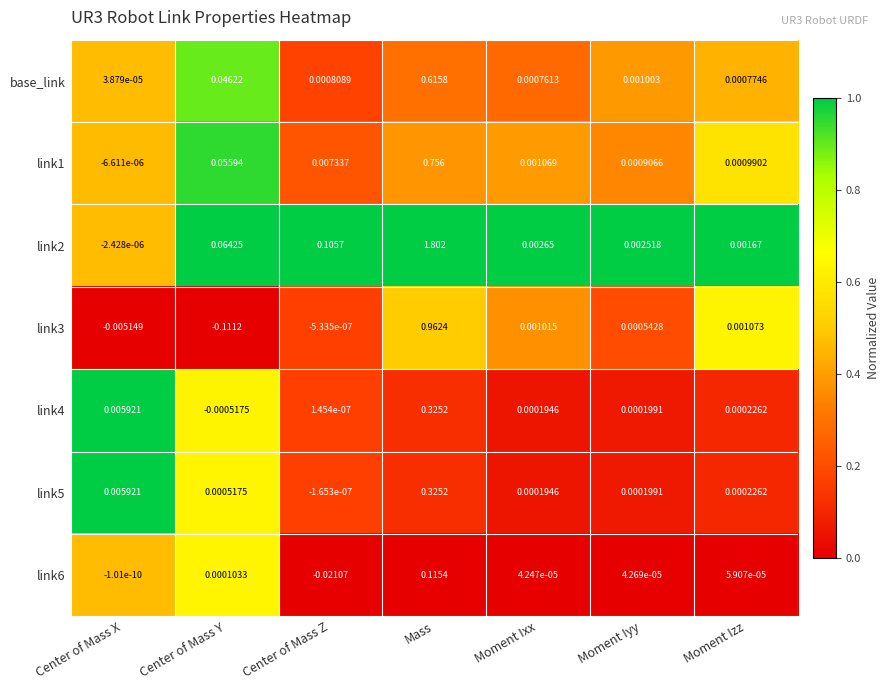

Count the number of data series in this chart.

7